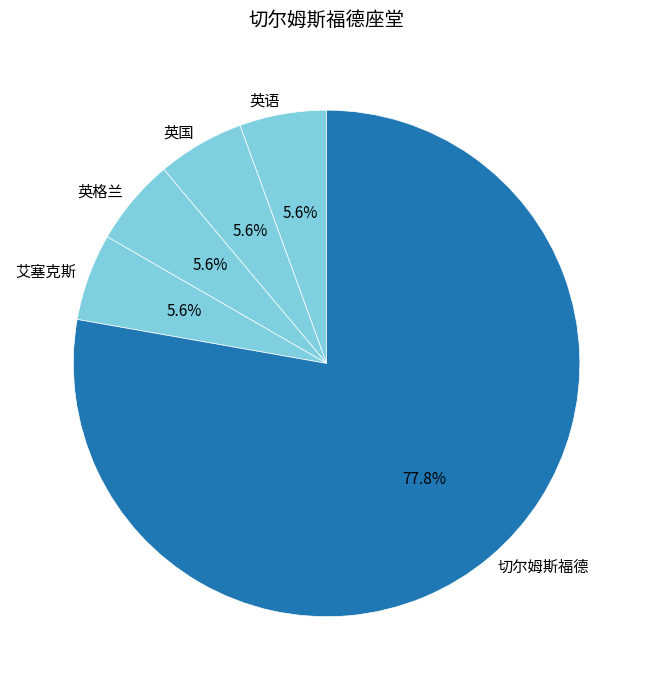

What percentage is NOT represented by 艾塞克斯?

94.4%